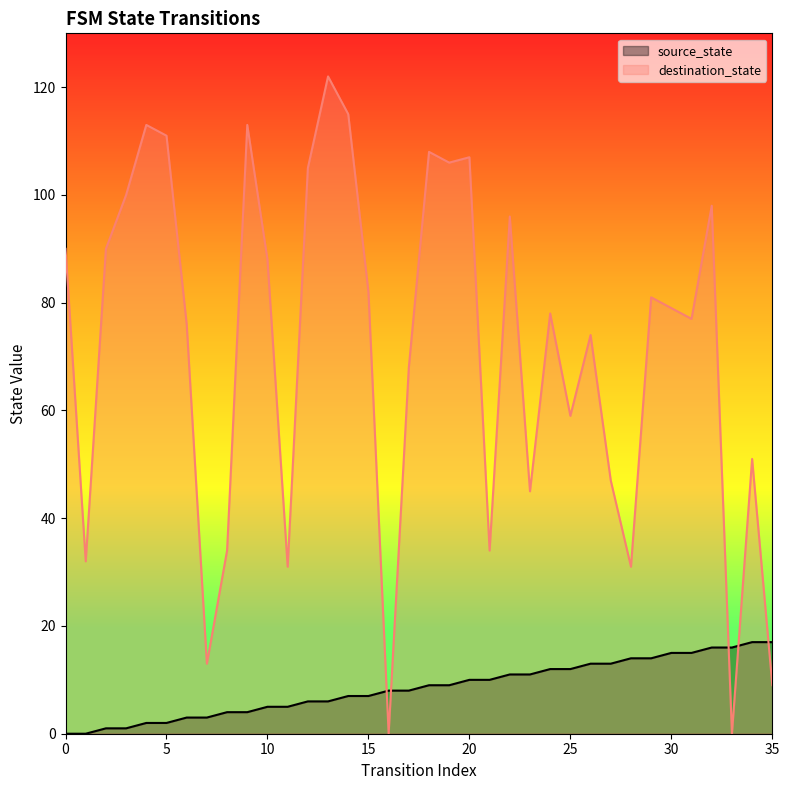

At 19, list the series in order from largest to smallest.

destination_state, source_state